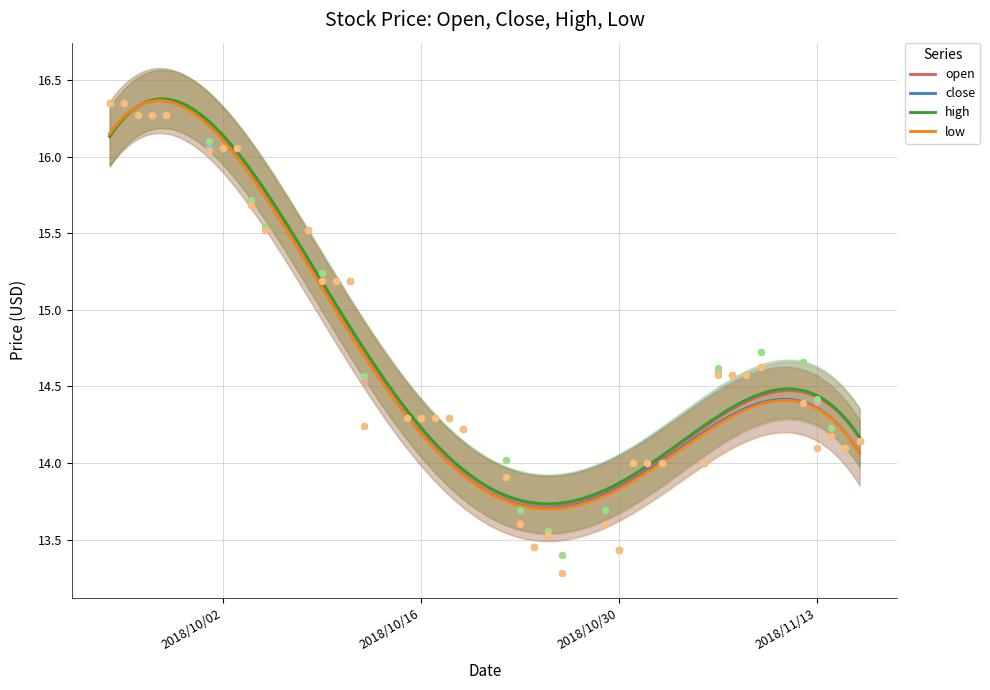

What is the total value across all series at 18?

54.6